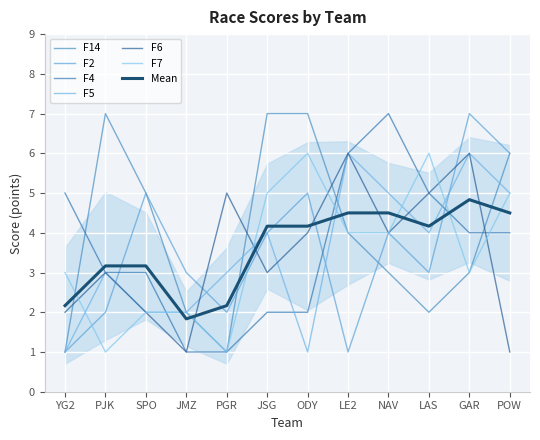

Between which two adjacent categories do F6 and F7 first intersect?

YG2 and PJK